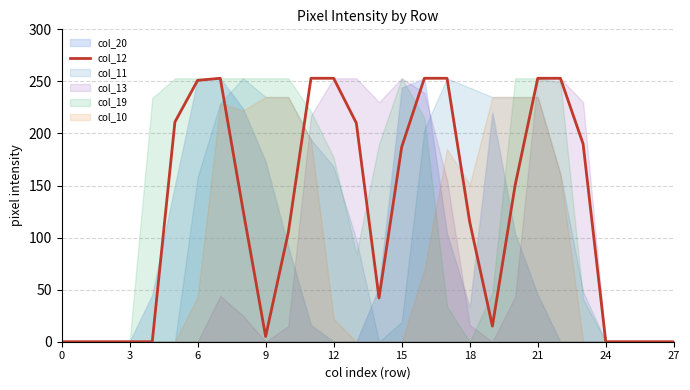

True or false: col_12 has a value of -122 at 24.

False